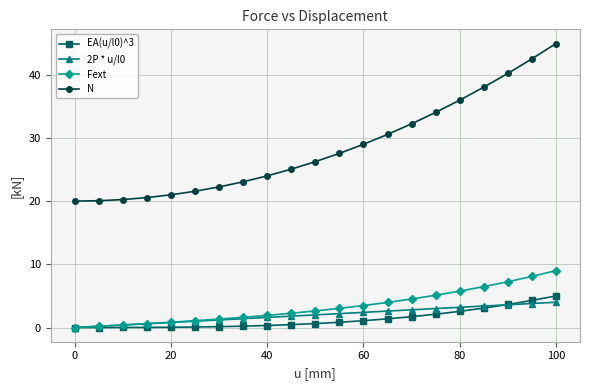

What is the greatest value displayed?

44.9